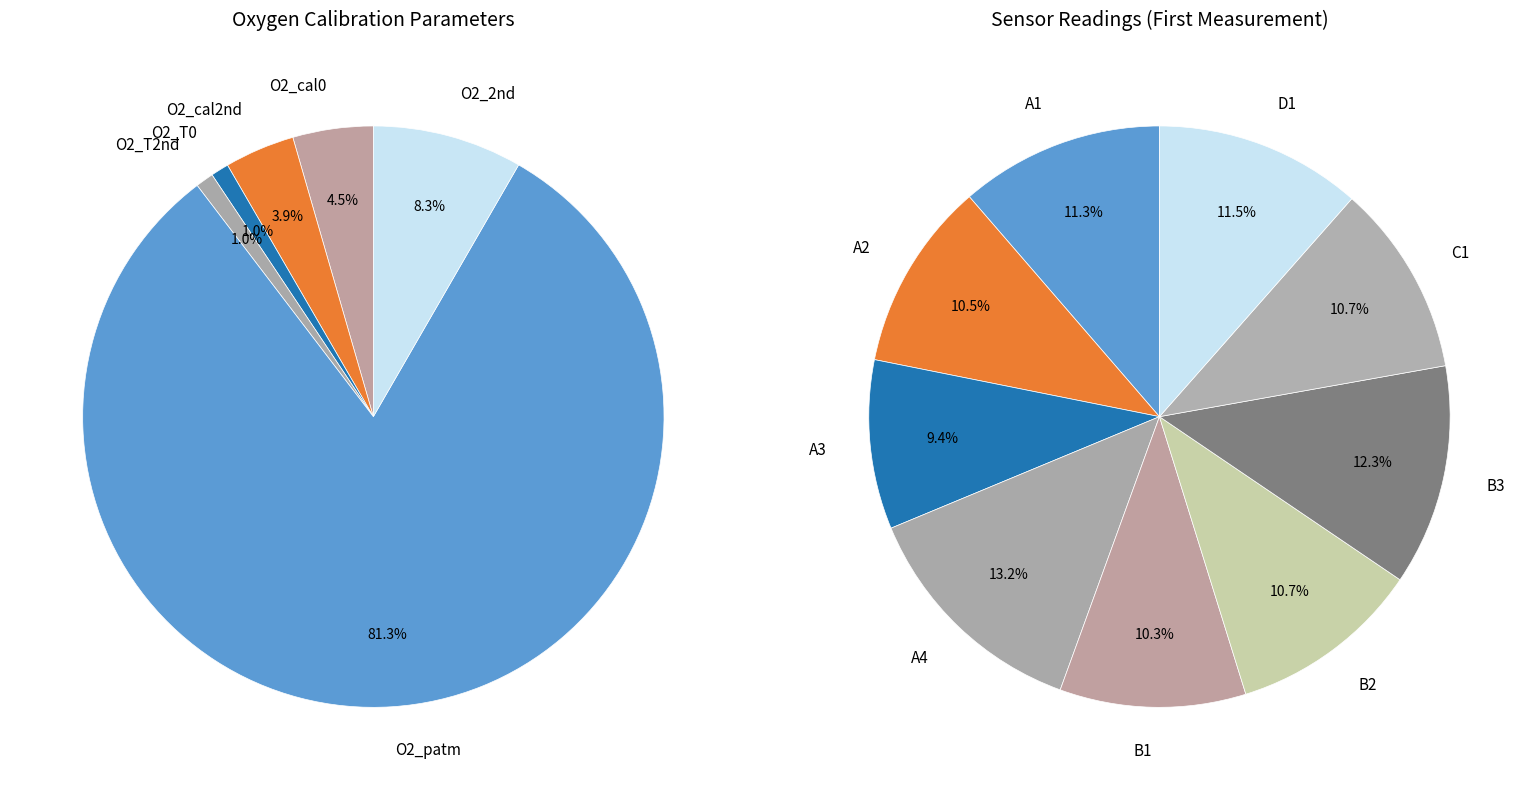

How many segments does this pie chart have?

6